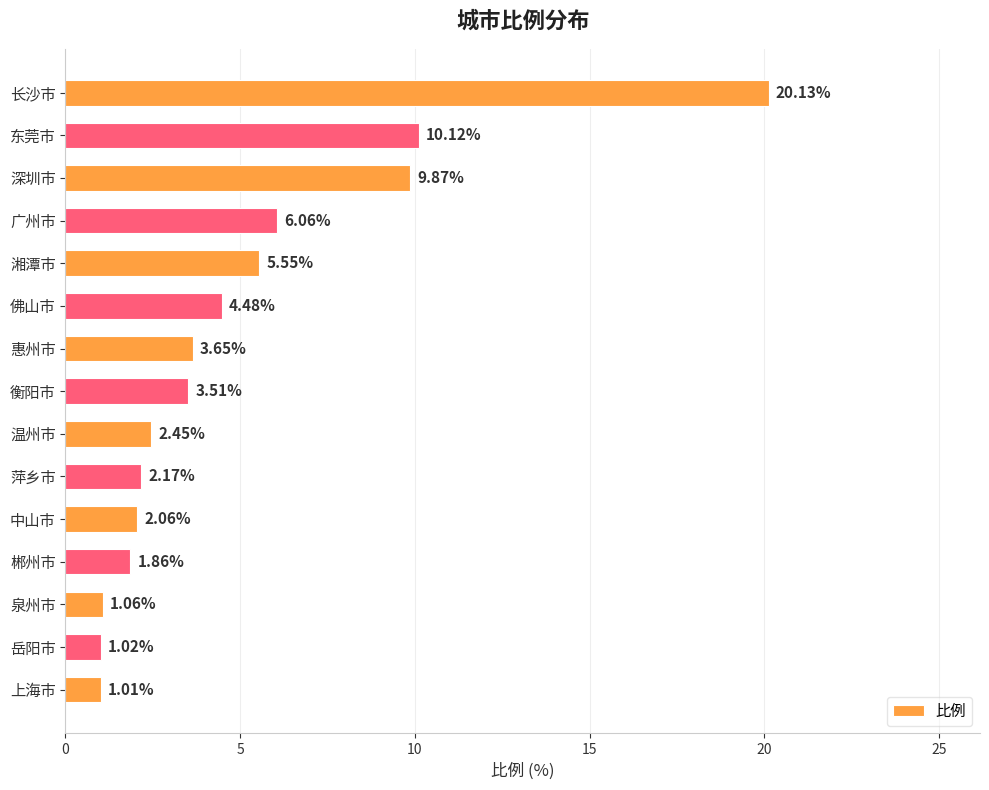

What is the average value?

5.0